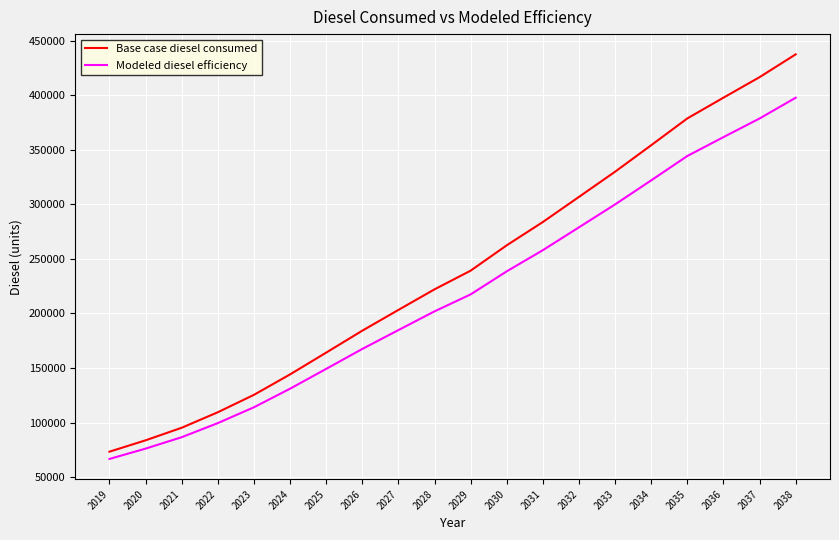

True or false: Base case diesel consumed and Modeled diesel efficiency intersect in this chart.

False